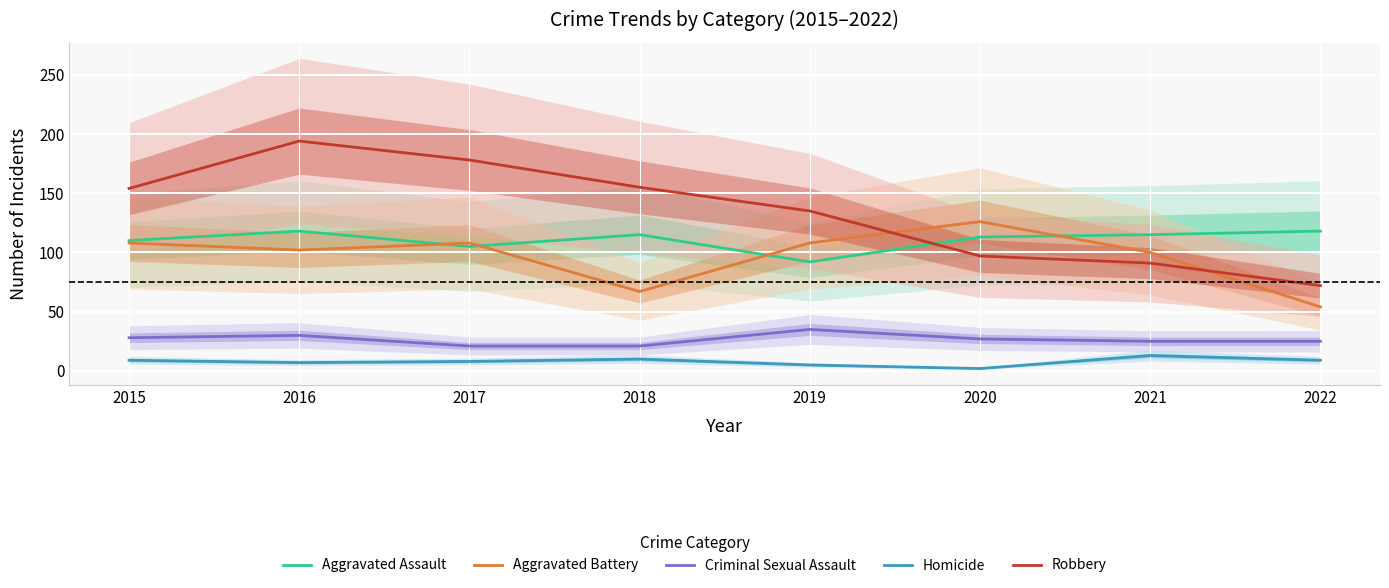

How many lines are shown in the chart?

5